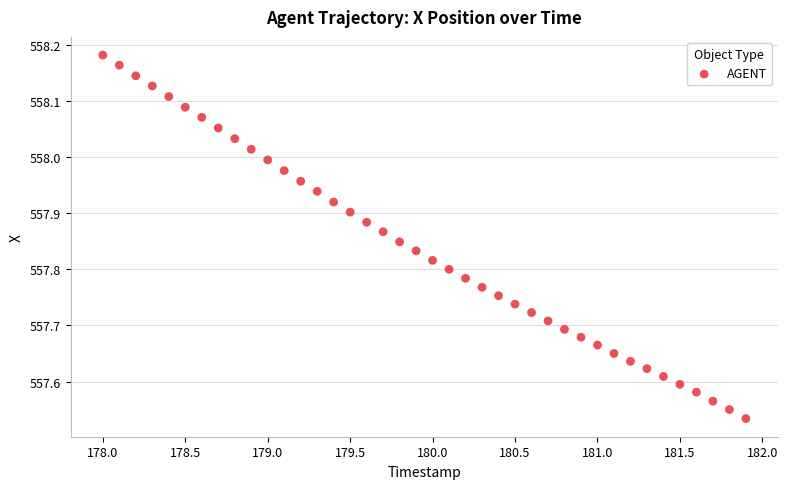

What is the range of X values (max minus min)?

3.9